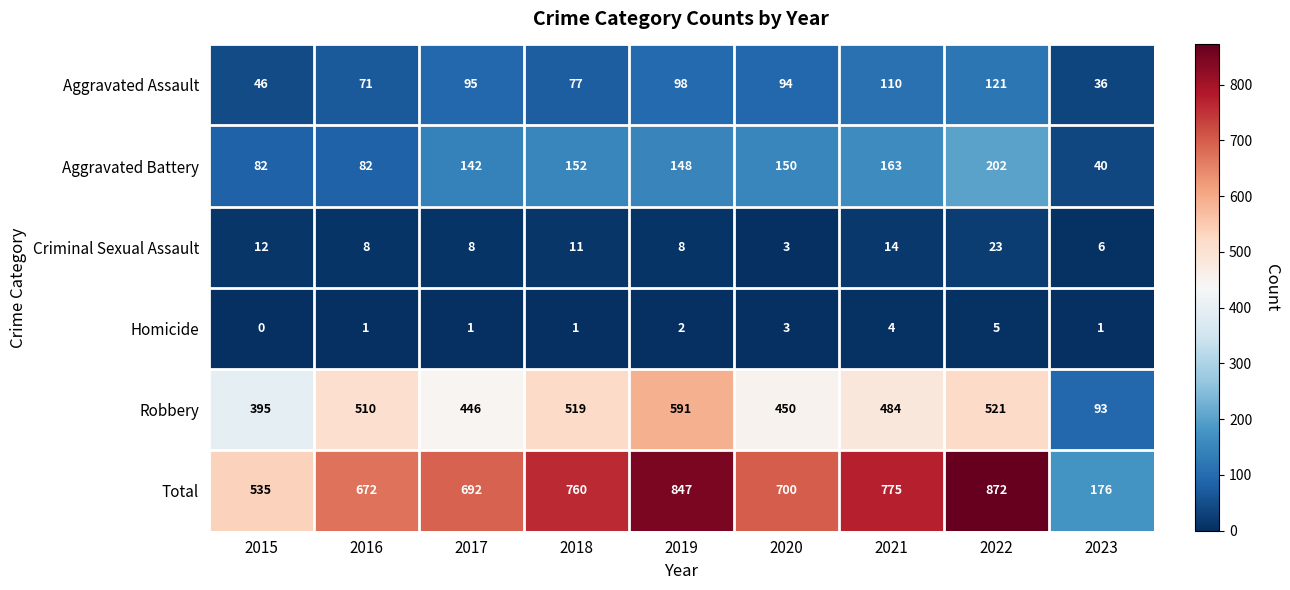

Rank the categories by Total value from lowest to highest.

2023, 2015, 2016, 2017, 2020, 2018, 2021, 2019, 2022